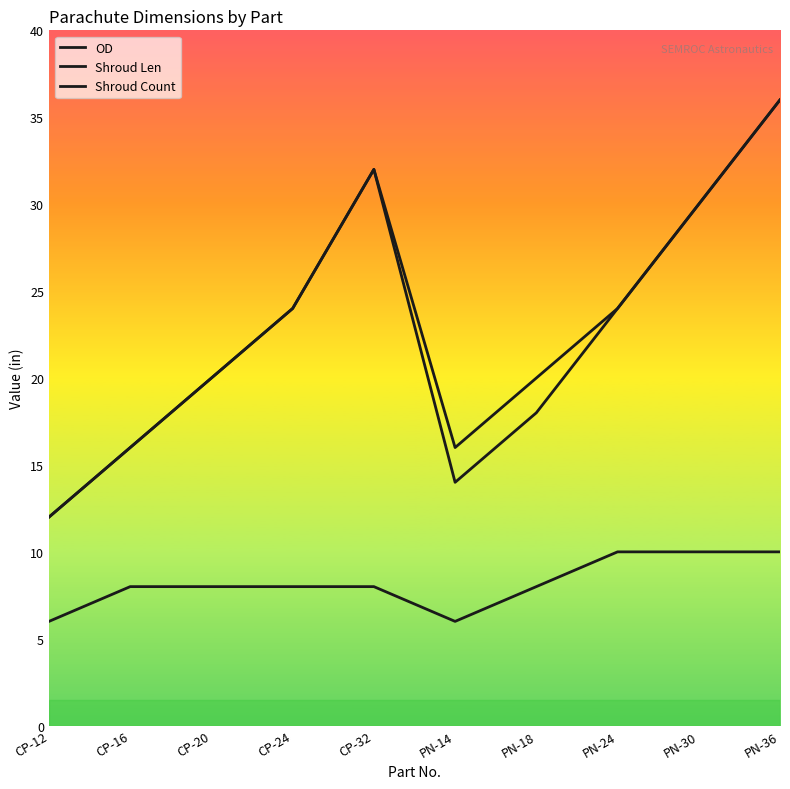

What is the spread (max minus min) of values at PN-14?

10